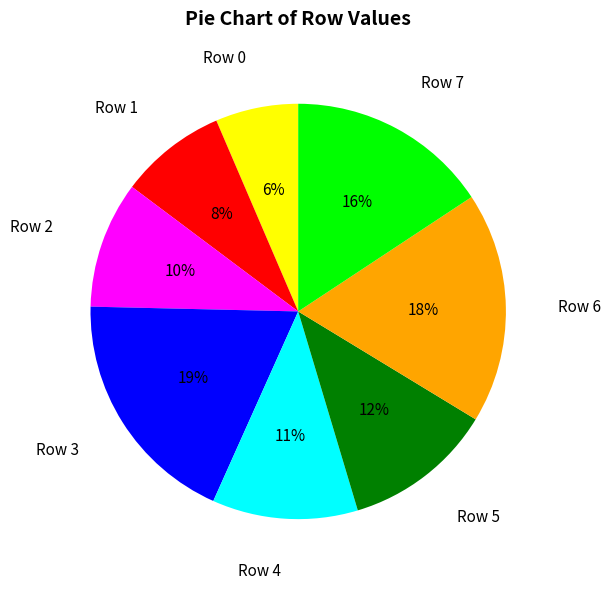

What percentage is the Row 6 slice, to the nearest percent?

18%